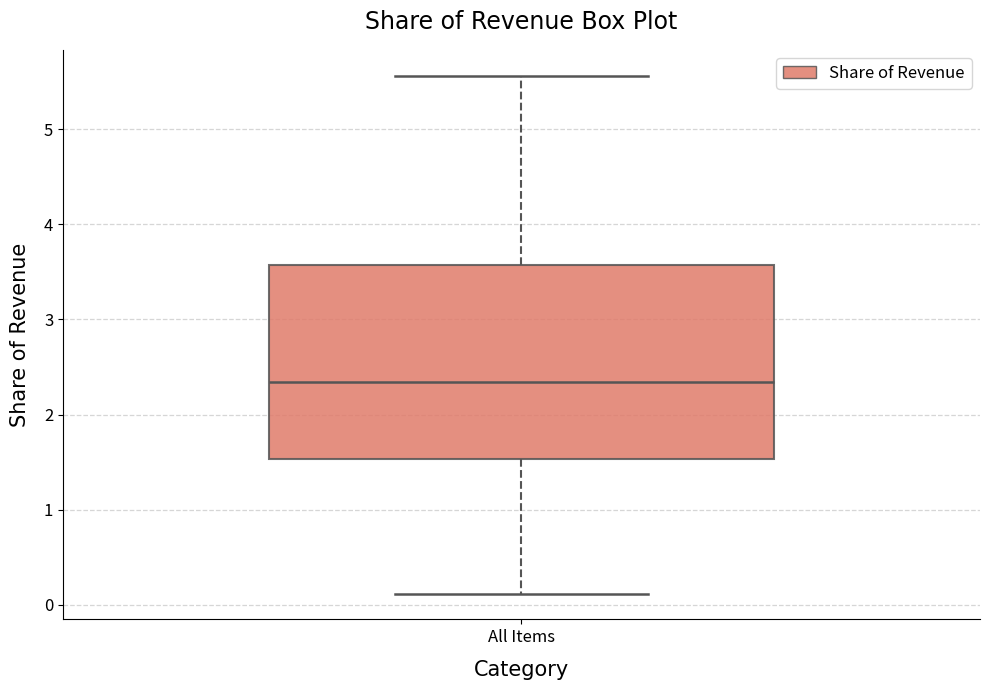

Transcribe this box plot: give where the median line is, the range the box spans, and where the two whiskers end, as read against the y-axis. The values are not printed on the chart, so give them approximately, as read against the axis.

median 2.3, box 1.5 to 3.6, whiskers 0.1 to 5.6